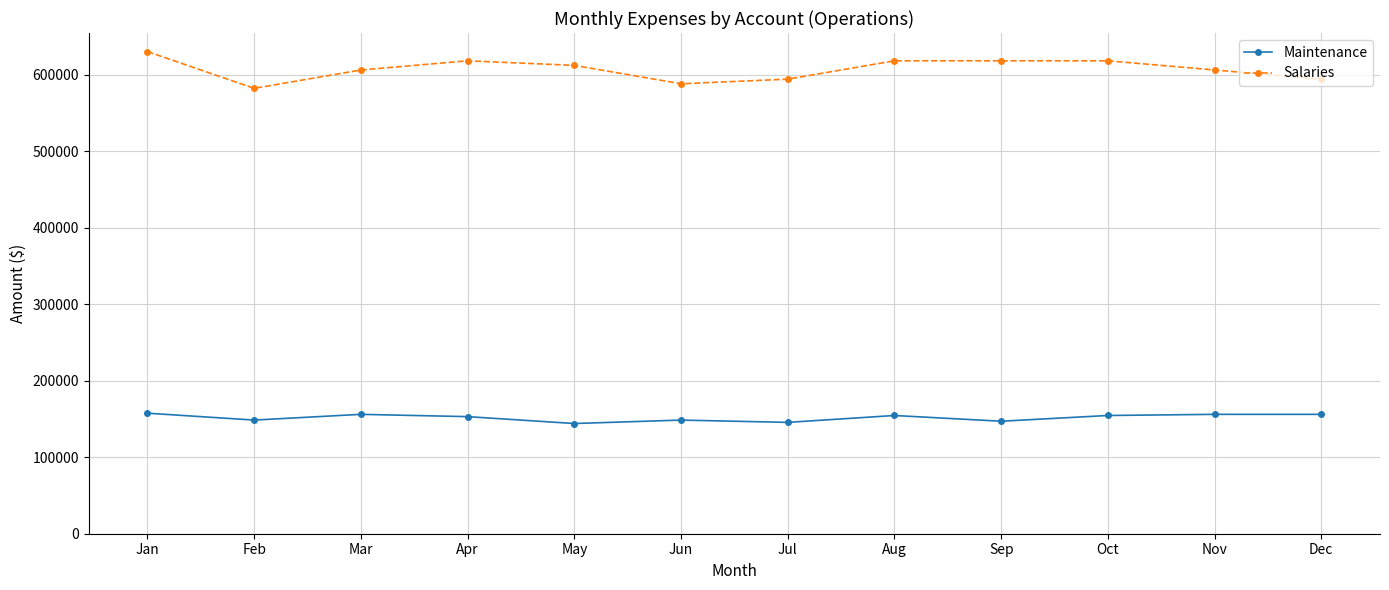

At Nov, list the series in order from largest to smallest.

Salaries, Maintenance